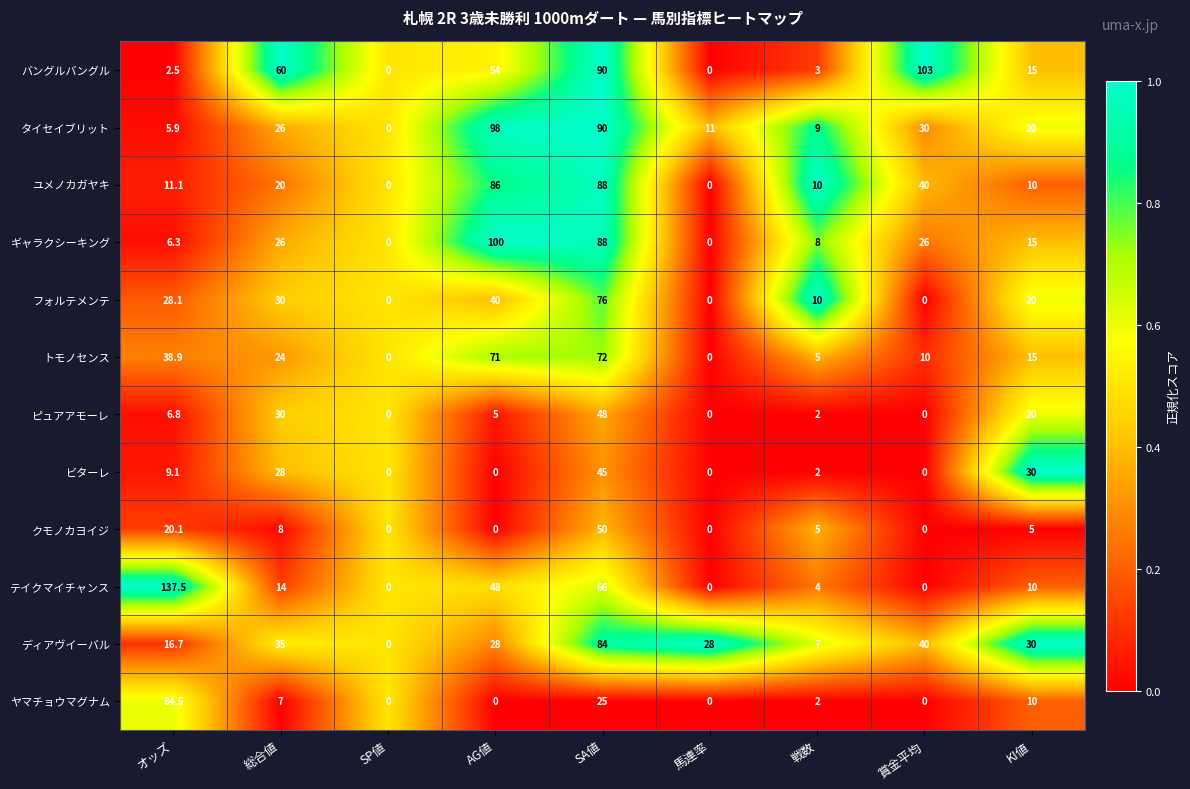

Rank the series at オッズ from lowest to highest value.

バングルバングル, タイセイブリット, ギャラクシーキング, ピュアアモーレ, ビターレ, ユメノカガヤキ, ディアヴイーバル, クモノカヨイジ, フォルテメンテ, トモノセンス, ヤマチョウマグナム, テイクマイチャンス